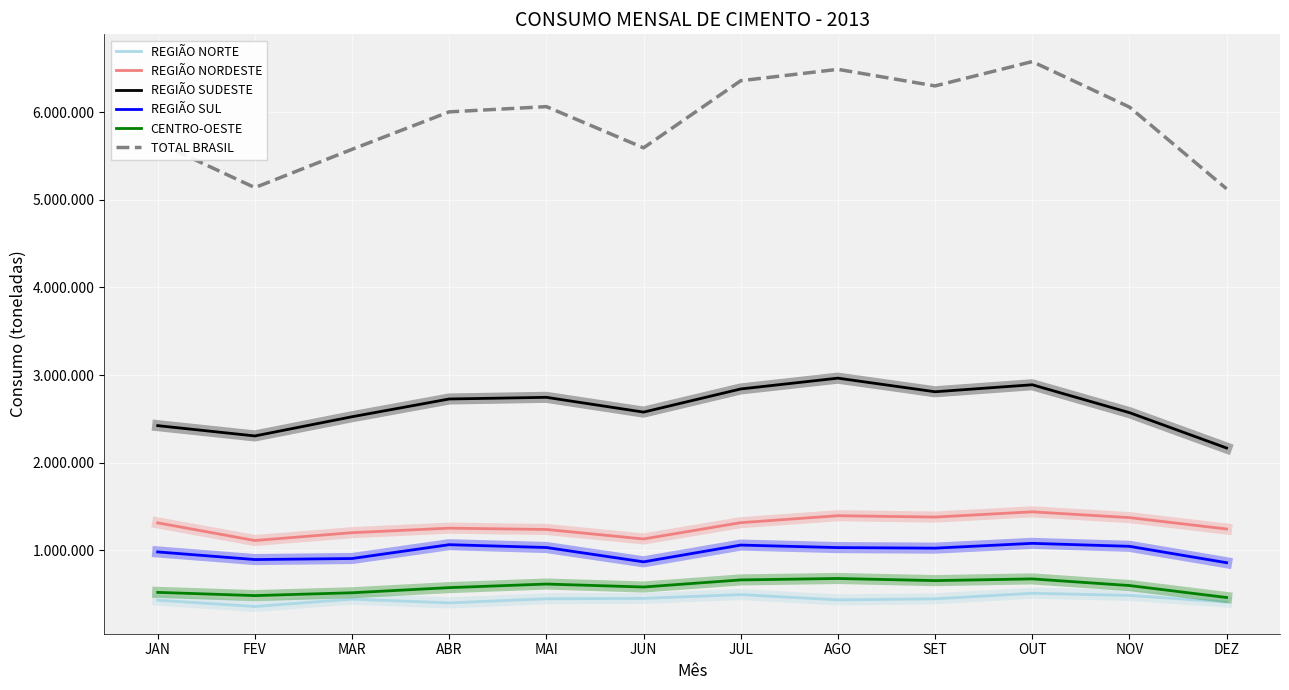

In REGIÃO NORTE, how many points are lower than both neighbors (excluding endpoints)?

3